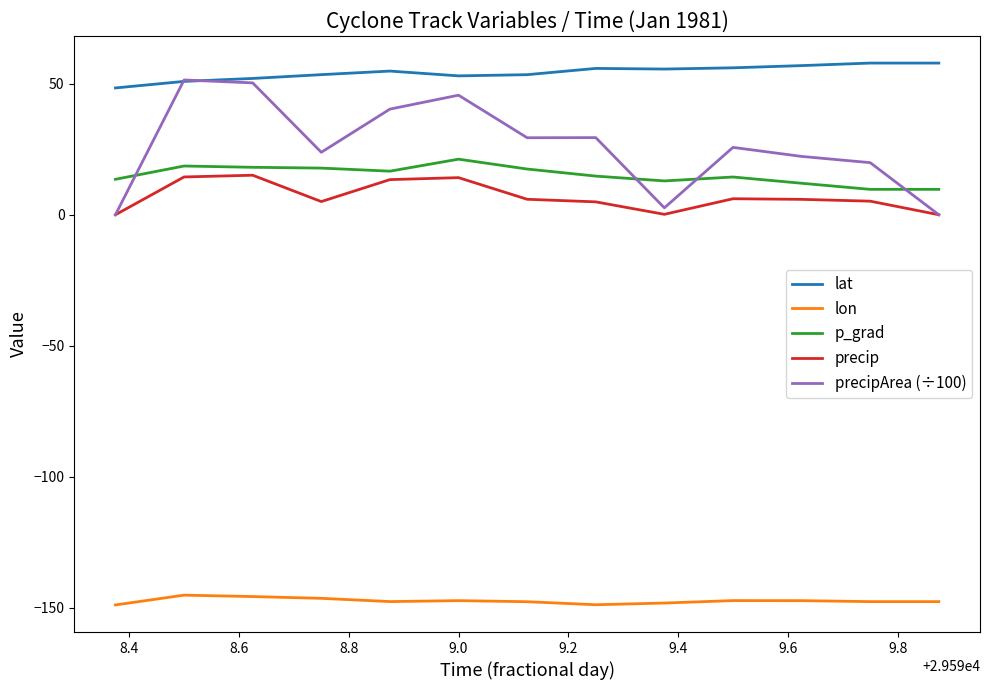

Which series has the largest range (max minus min)?

precipArea (÷100)